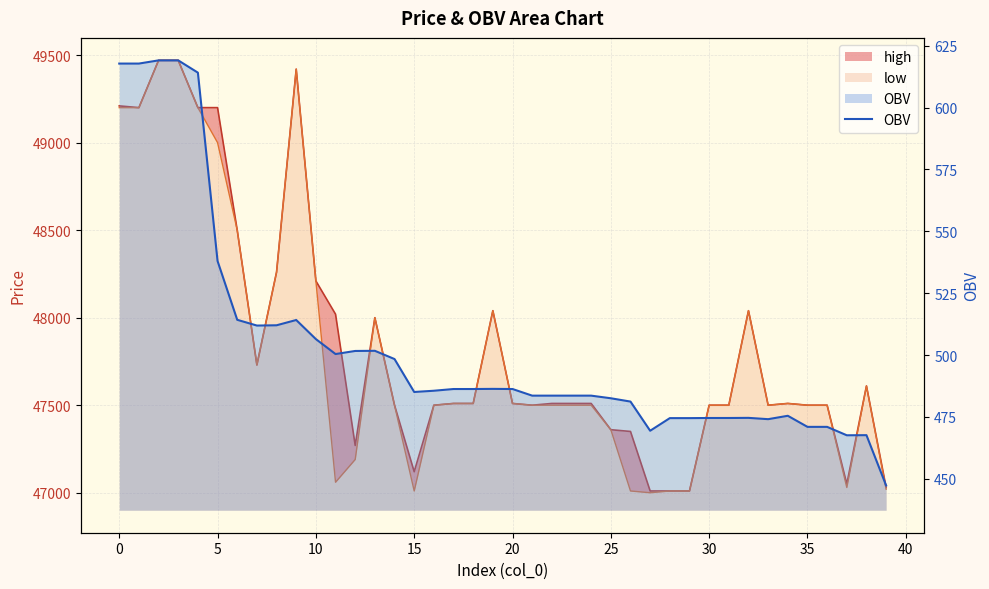

The value of high_line at 26 is 71090.7. True or false?

False